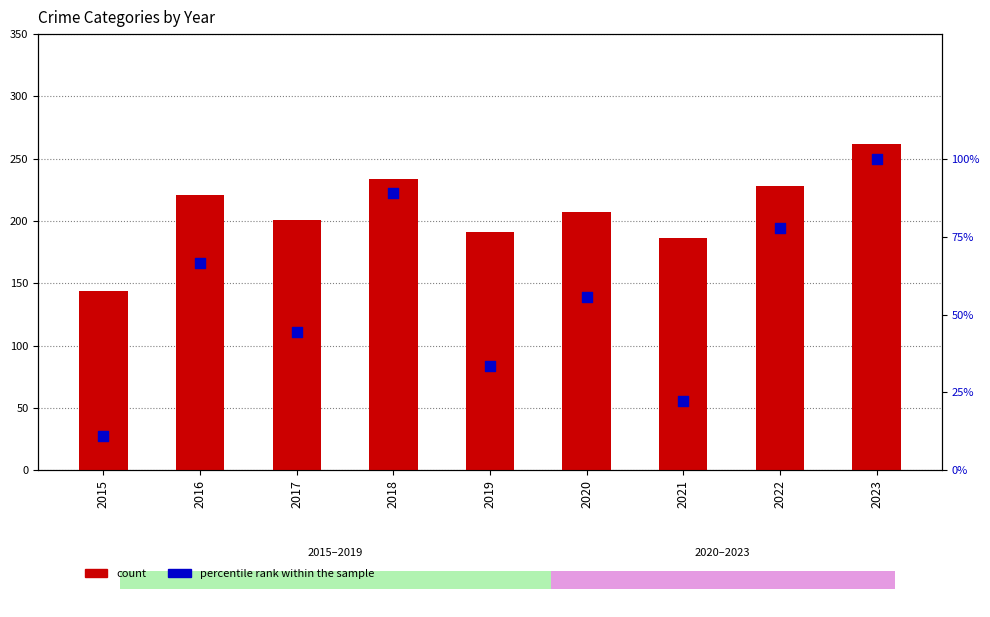

Is the value of percentile rank within the sample at 2015 greater than the value of count at 2015?

No